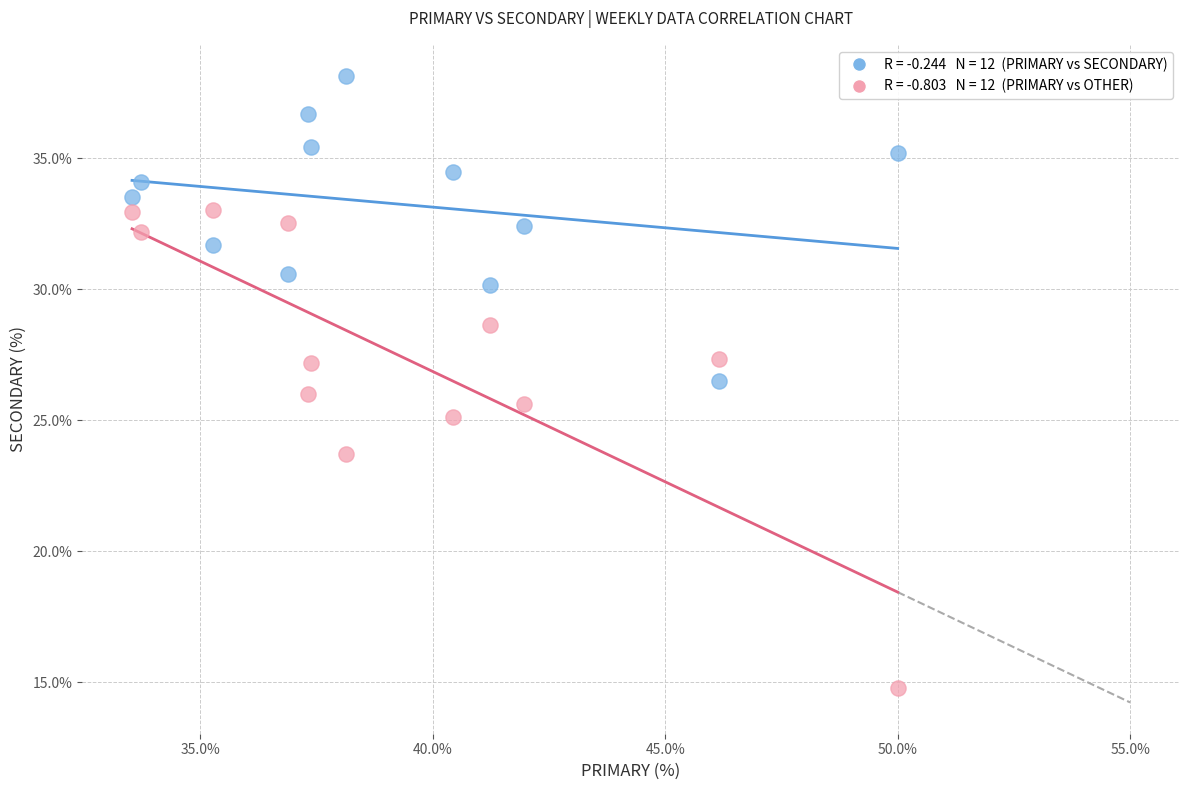

Across all data points, what is the range of X values (max minus min)?

16.5